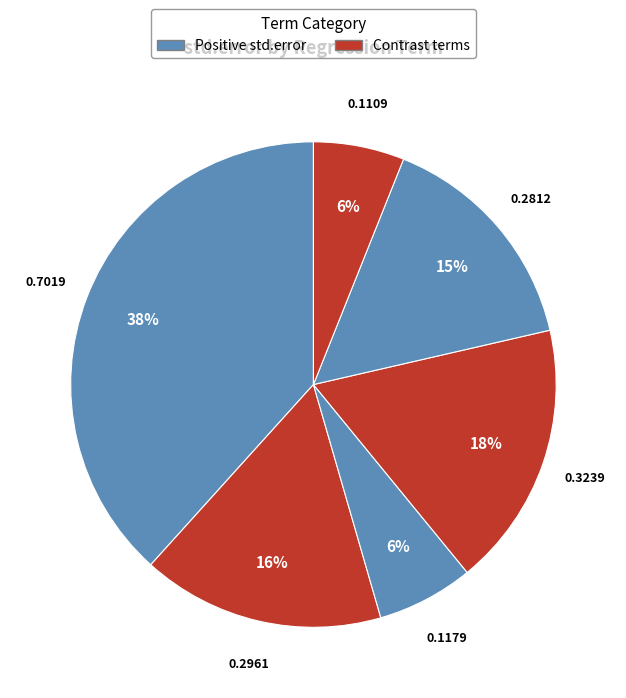

Does any single category account for the majority?

No